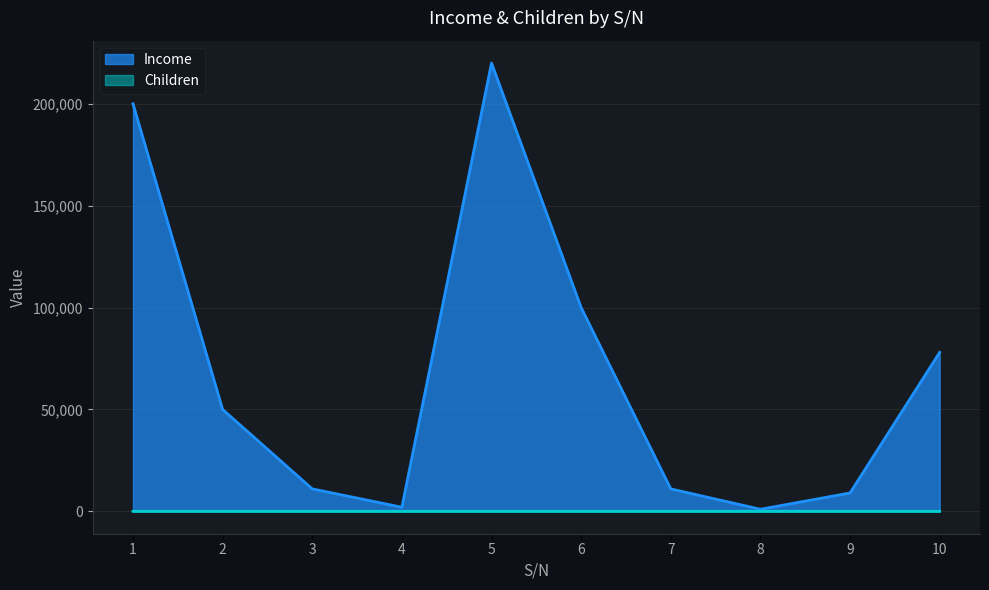

Reading left to right, transcribe all the data shown in this chart.

Income: 1=200000	2=50000	3=11000	4=2000	5=220000	6=100000	7=11000	8=1000	9=9000	10=78000
Children: 1=3	2=2	3=2	4=1	5=3	6=1	7=2	8=1	9=3	10=2